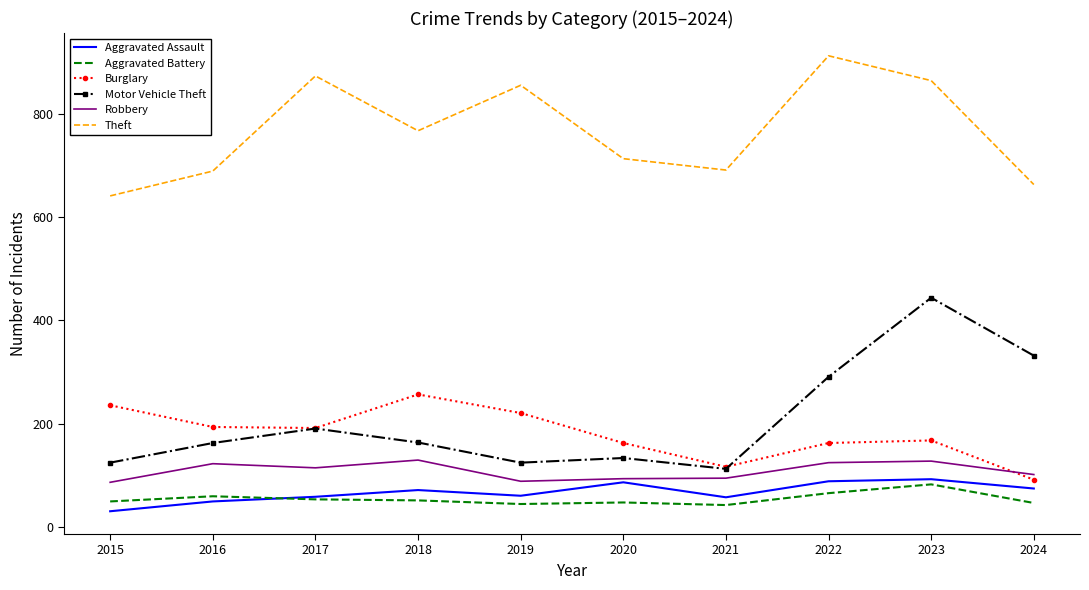

True or false: Motor Vehicle Theft has a value of 163 at 2016.

True